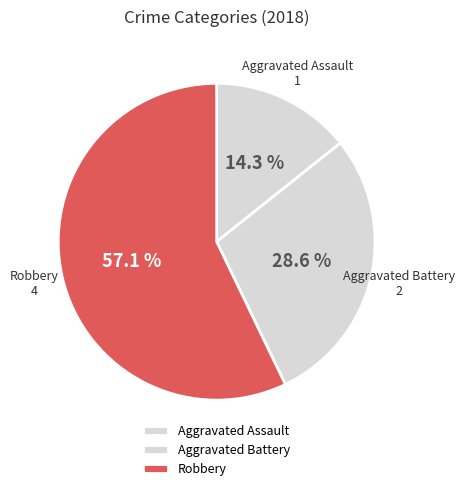

Does Robbery represent more than half of the total?

Yes